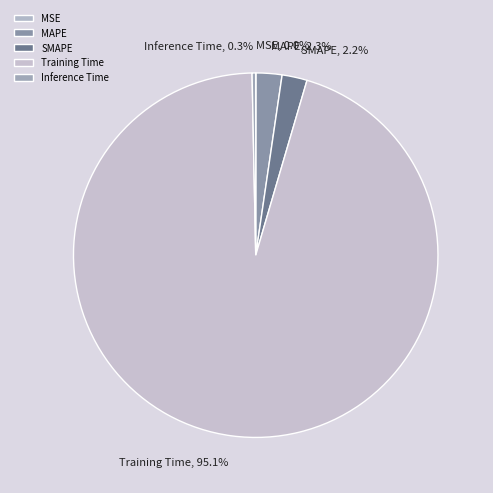

Is there any slice that represents more than half of the pie?

Yes